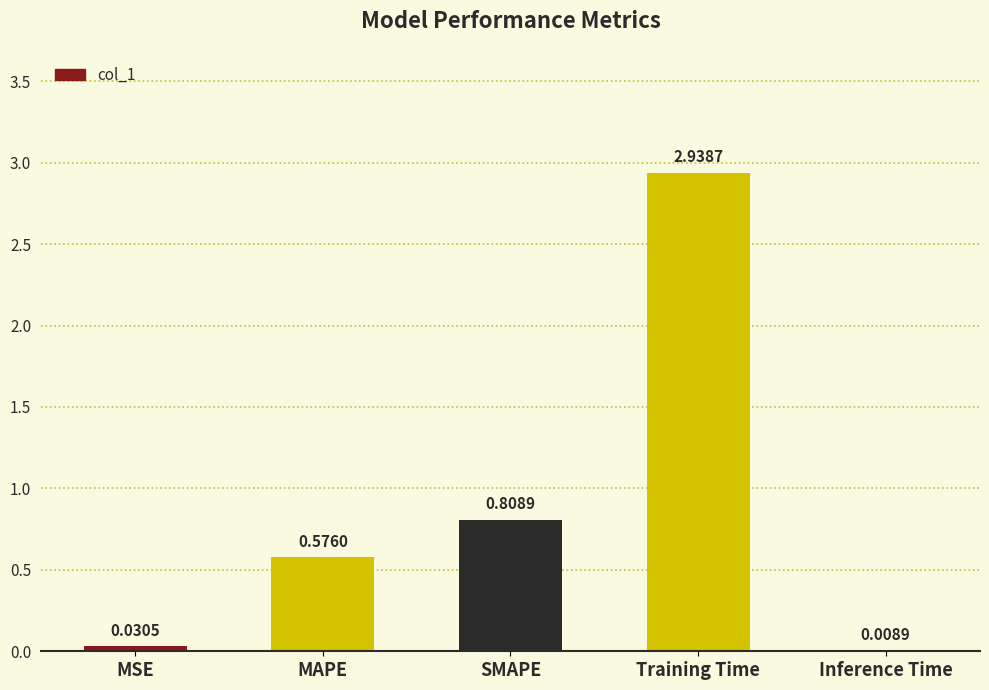

What is the sum of all values?

4.4